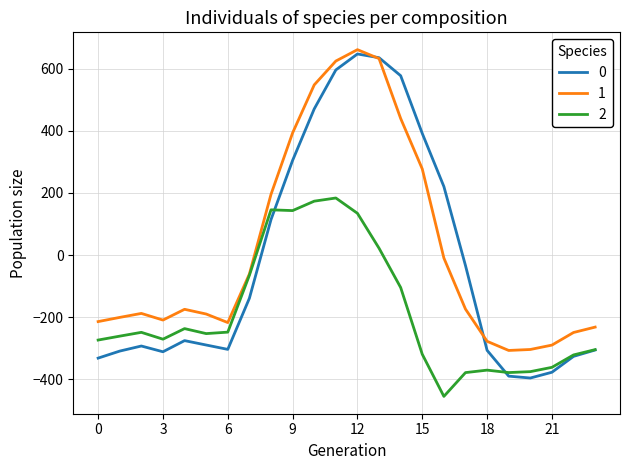

List the series in order of their overall mean, lowest first.

2, 0, 1